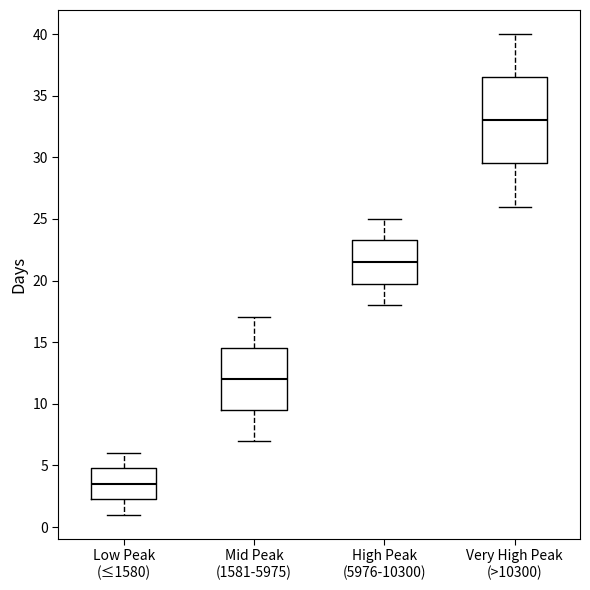

Which box has the highest median line?

Very High Peak (>10300)